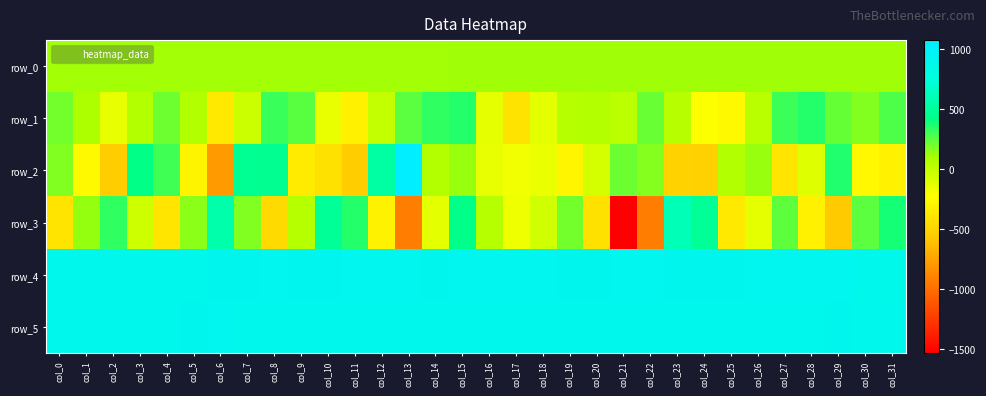

Which category has the lowest value across all series?

col_21